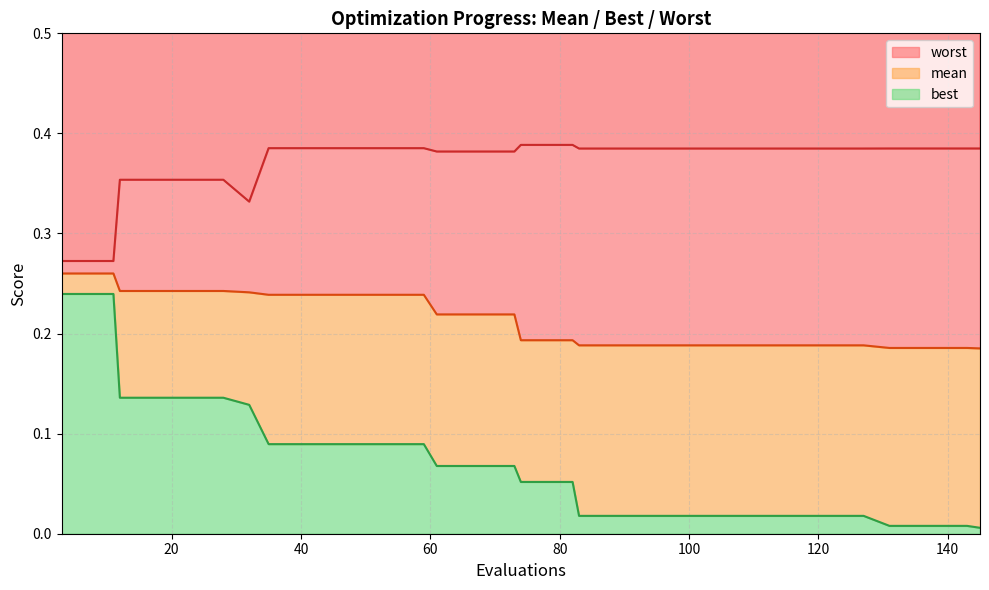

How many distinct data groups are displayed?

3